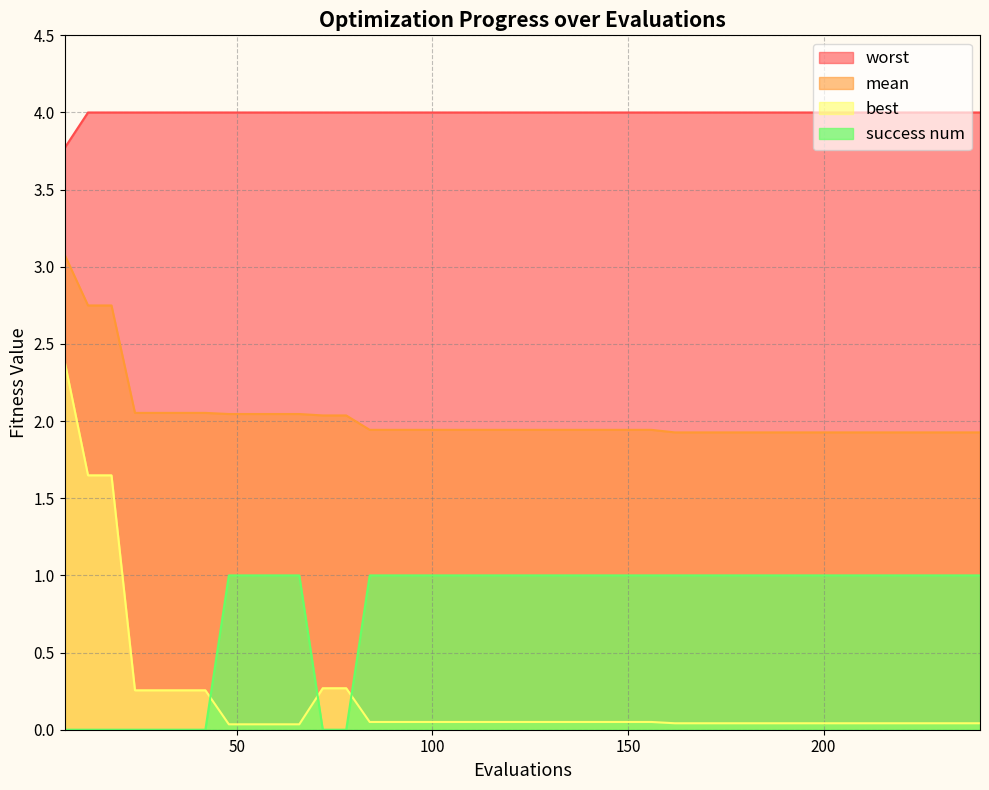

At 222, list the series in order from largest to smallest.

worst, mean, success num, best